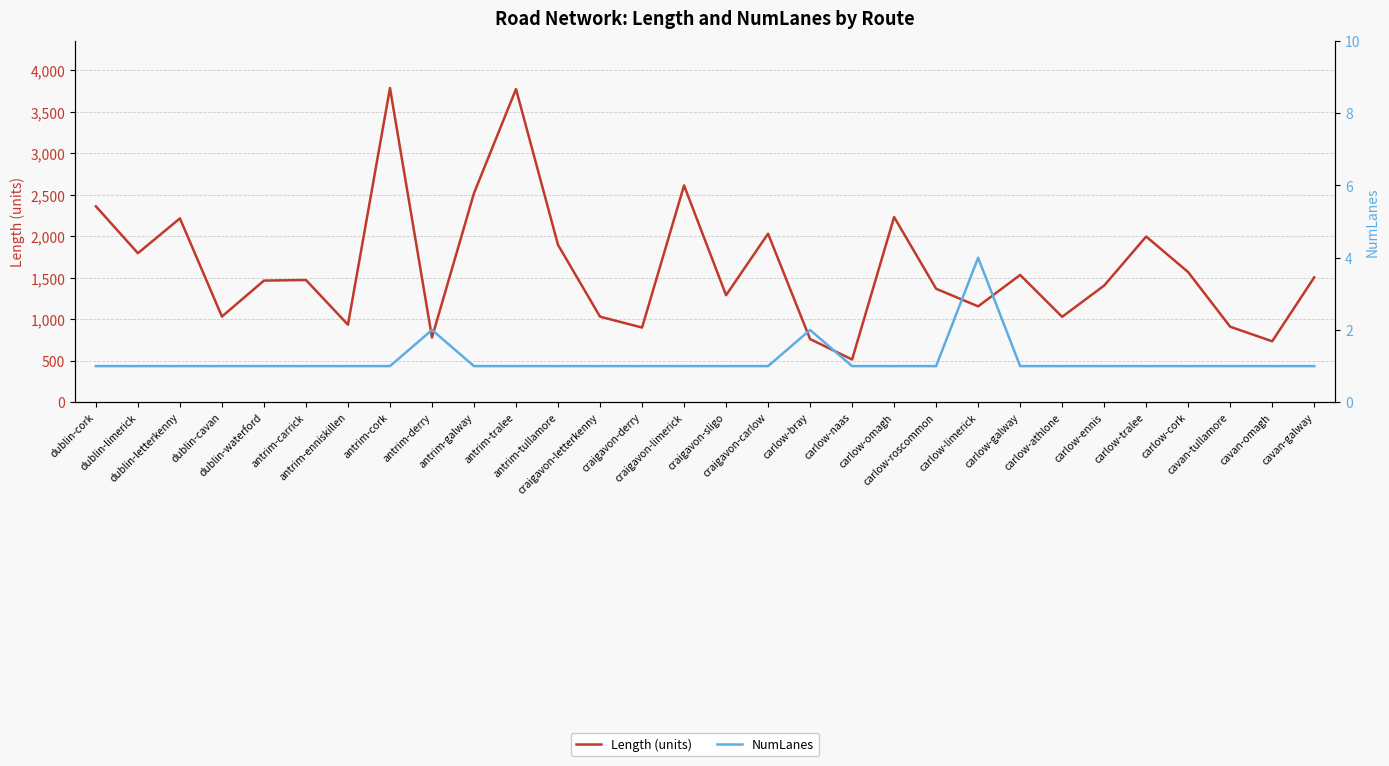

What is the label of the 7th point from the right?

carlow-athlone